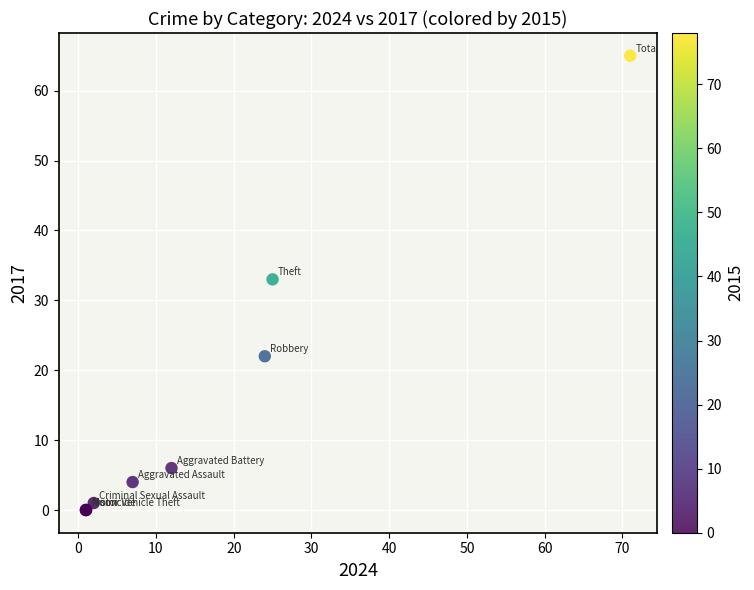

What Y value in the scatter plot is closest to 32?

33